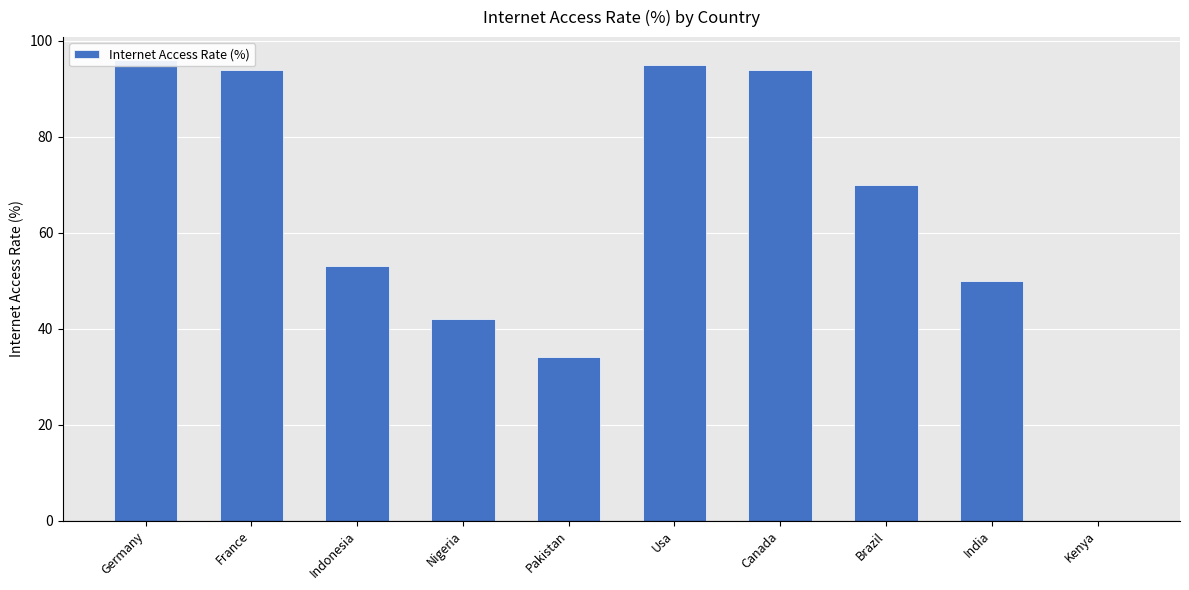

How many values exceed 70?

4